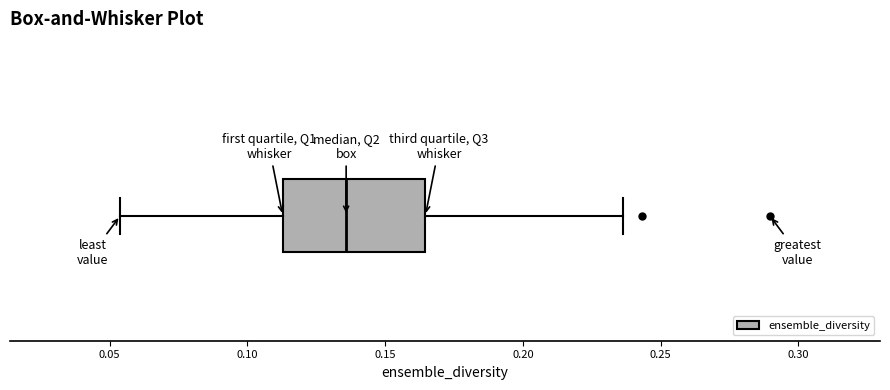

Where is the left edge of the box on the x-axis? The values are not printed on the chart, so give them approximately, as read against the axis.

0.115